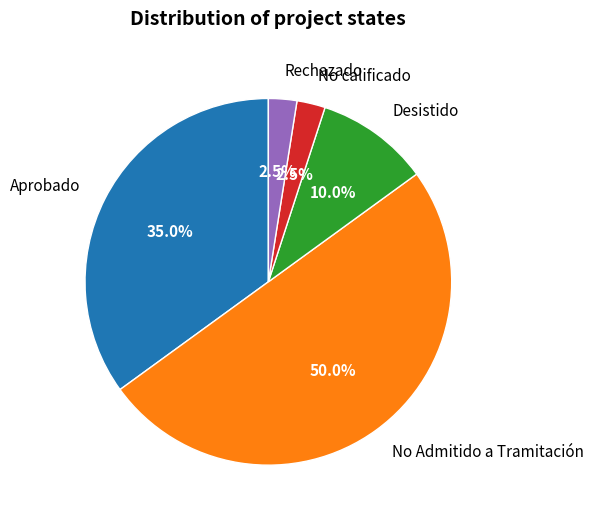

Does Desistido account for over 50% of the chart?

No